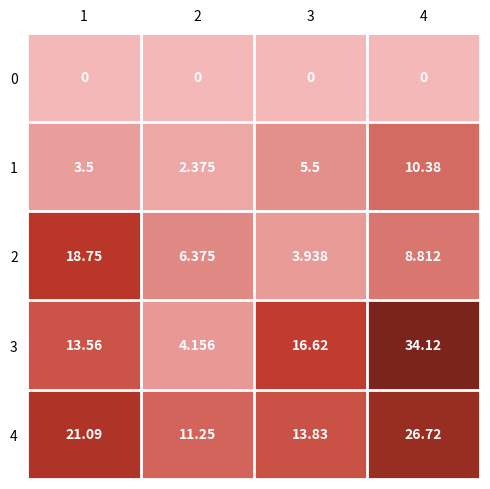

Which series changed the most between 1 and 2?

2